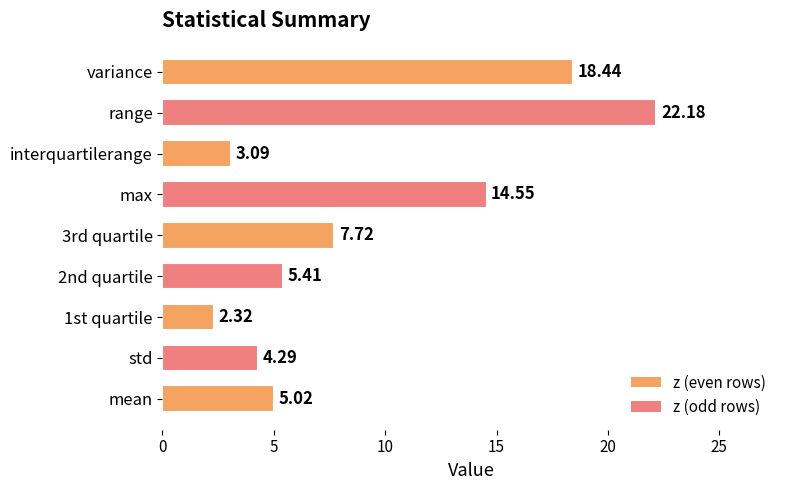

What is the sum of the values at 3rd quartile and range?

29.9